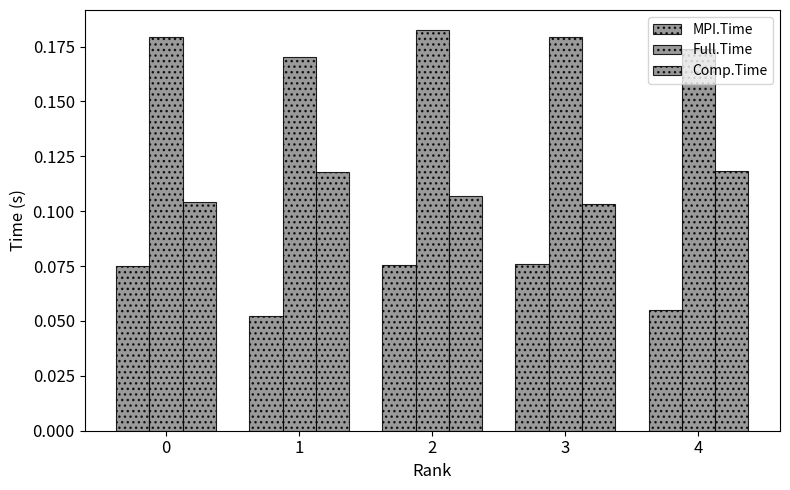

How many series are shown in this chart?

3